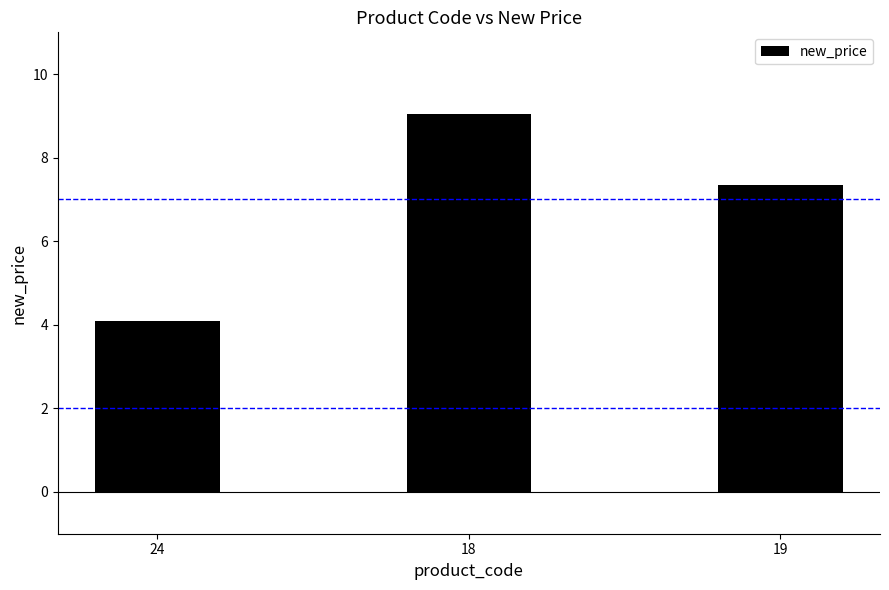

What is the ratio of the value at 24 to the value at 18?

0.5